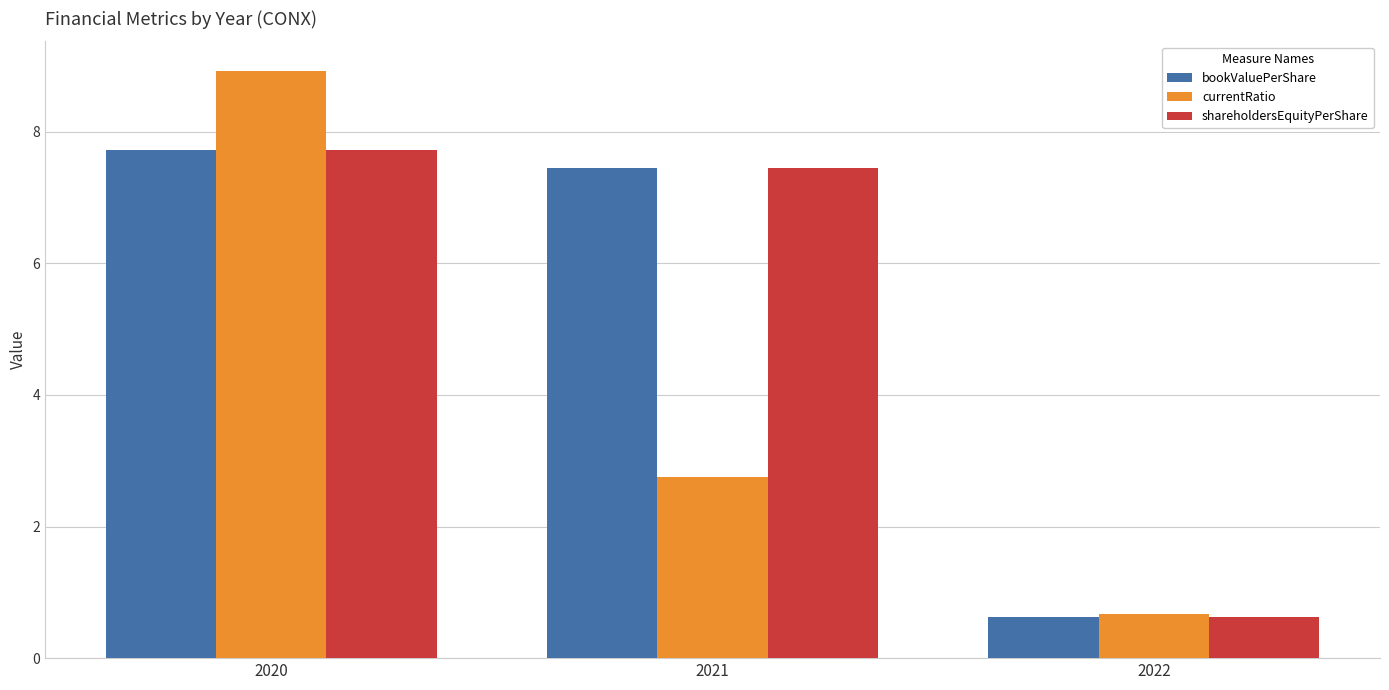

Rank the categories by bookValuePerShare value from lowest to highest.

2022, 2021, 2020